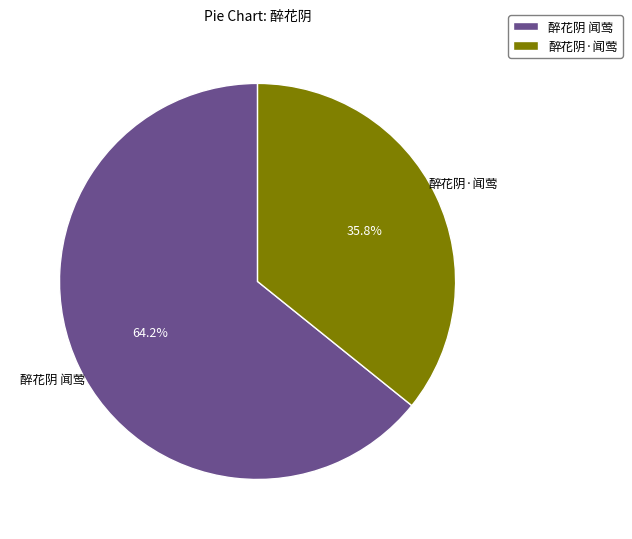

Which has a higher value, 醉花阴 闻莺 or 醉花阴·闻莺?

醉花阴 闻莺